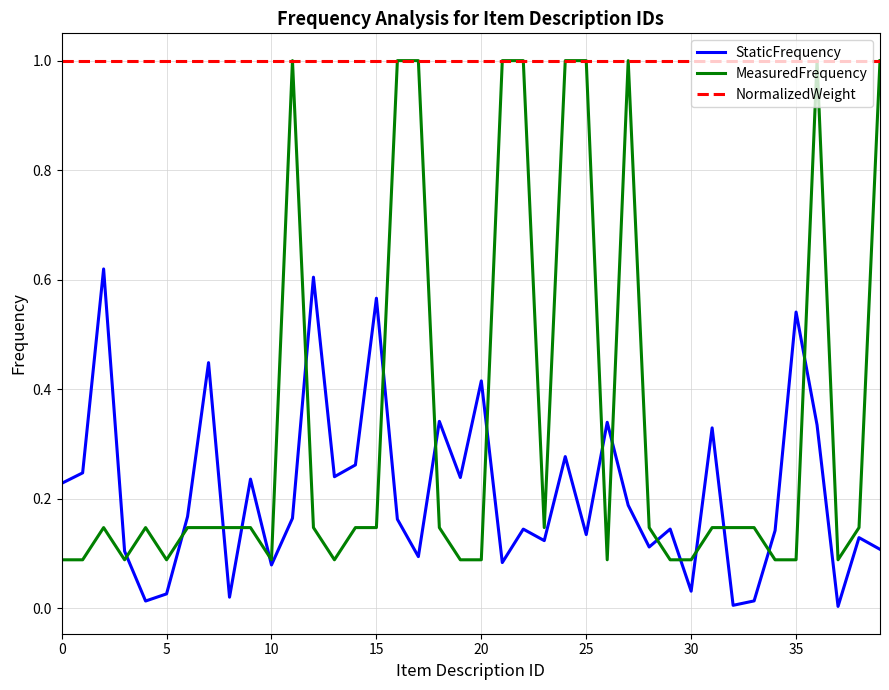

True or false: NormalizedWeight and StaticFrequency cross at least once.

False